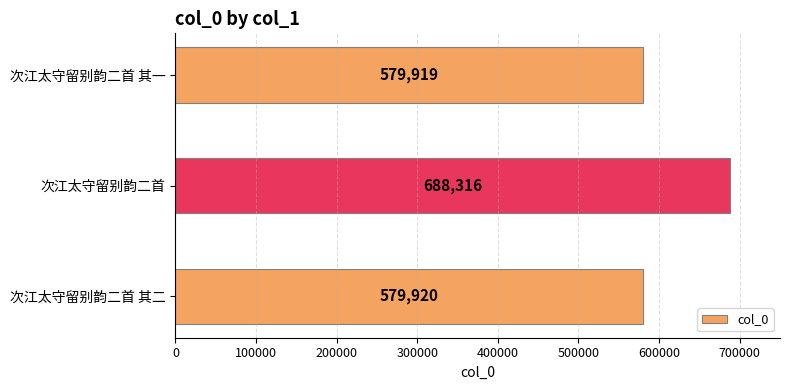

Reading bottom to top, list all the values displayed in this chart.

579920	688316	579919